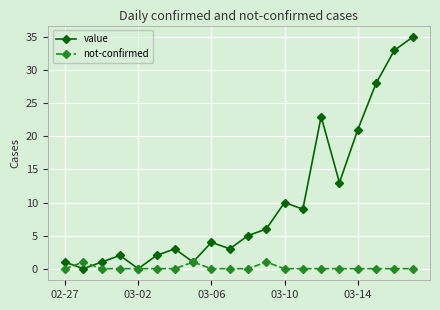

Which series has the largest range (max minus min)?

value